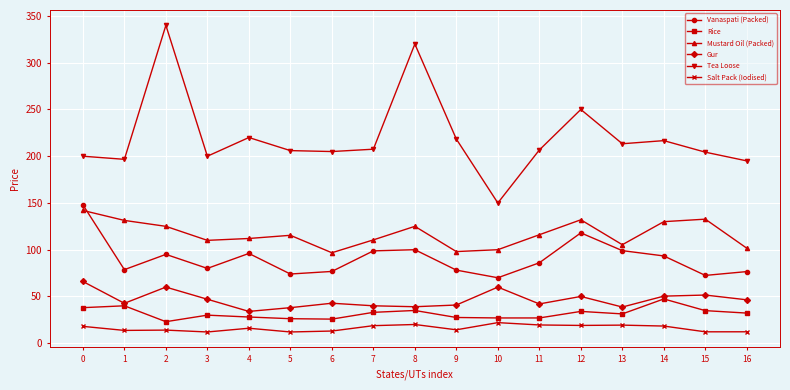

What is the smallest value displayed?

12.0